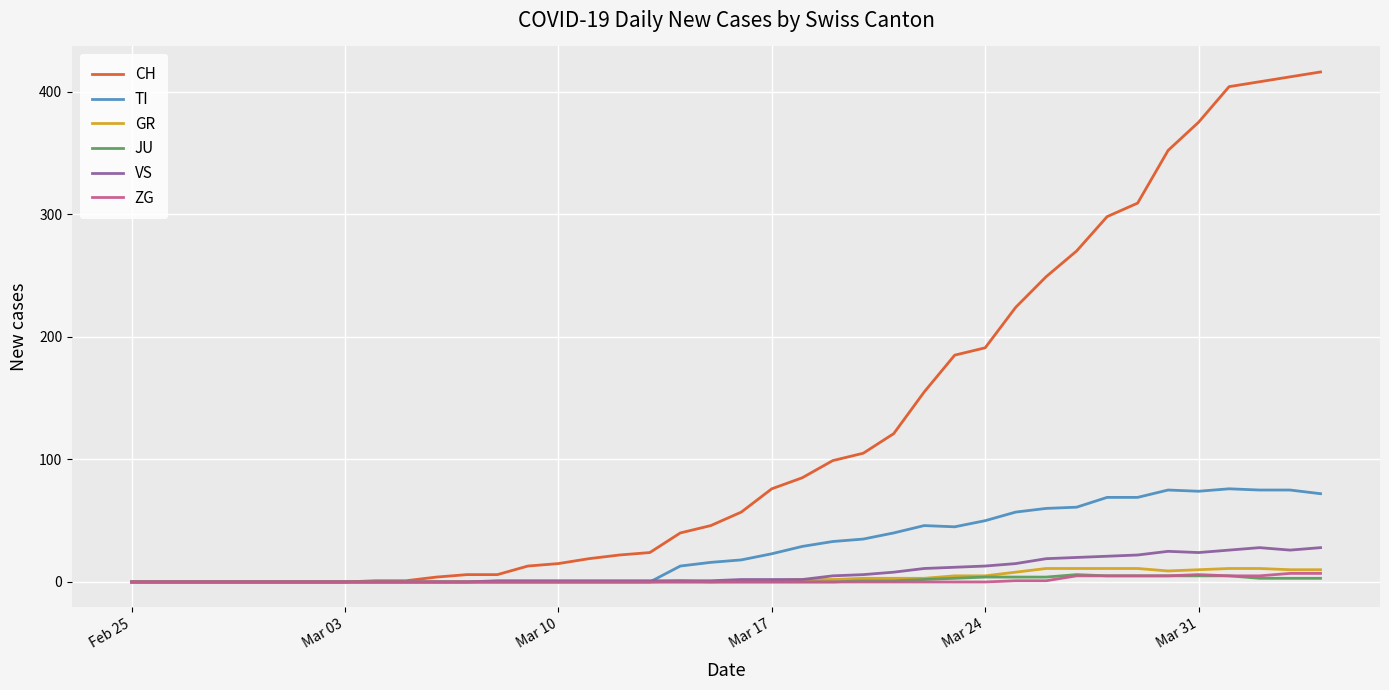

Which series has the widest spread of values?

CH